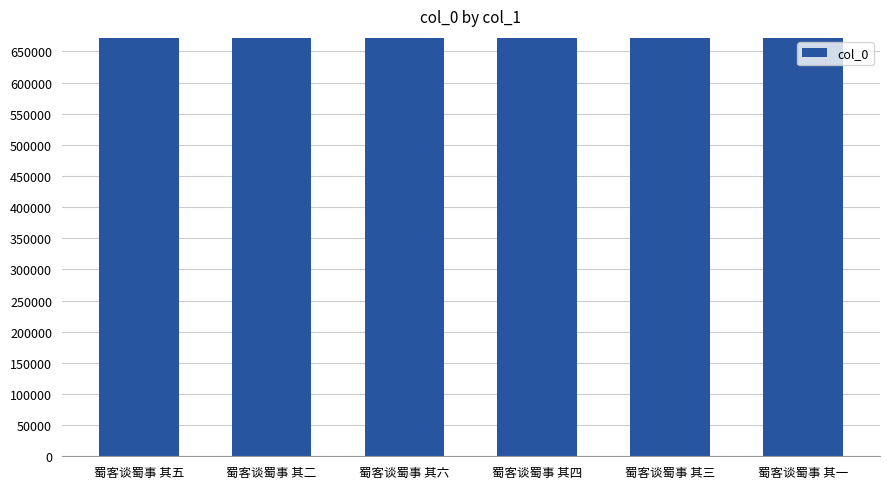

What is the greatest value displayed?

671691